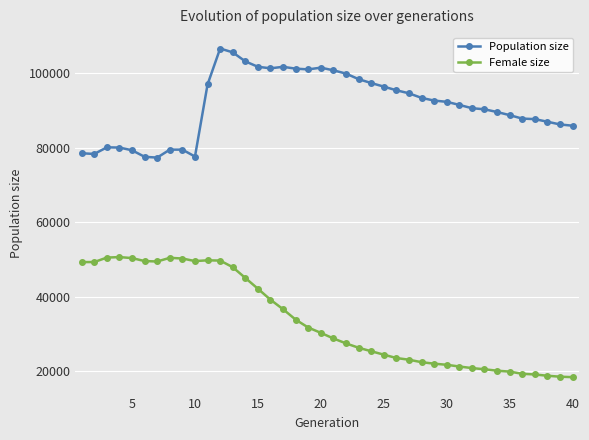

What is the lowest value of the Population size series?

77407